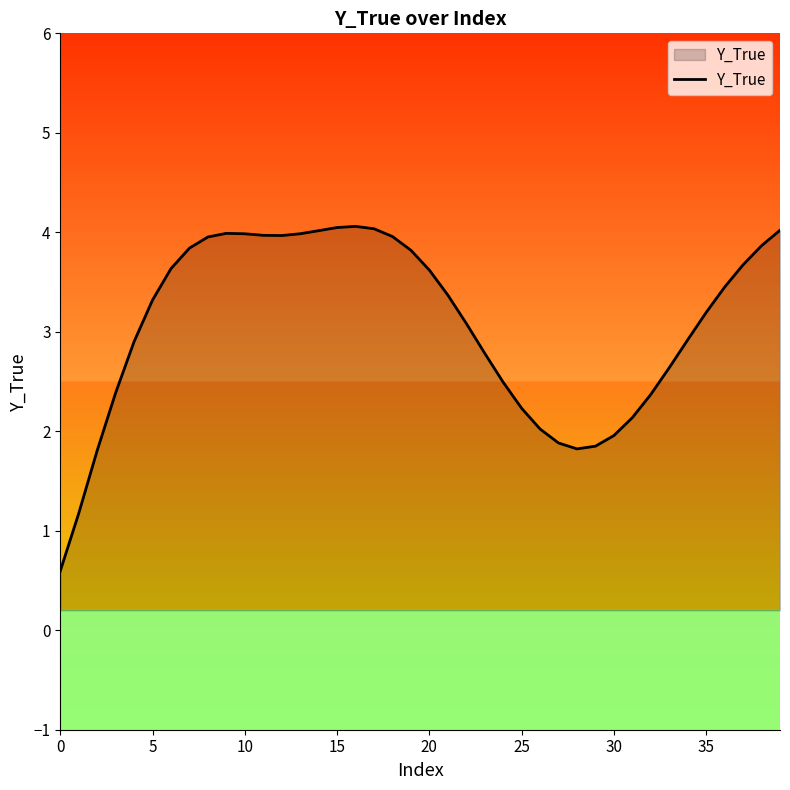

What is the average value?

3.1